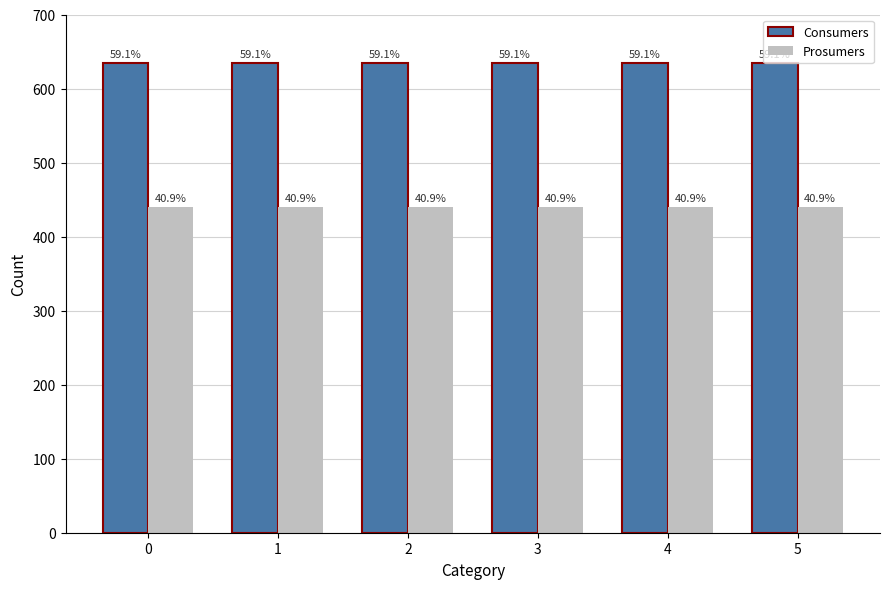

Are the bars grouped side by side (vs. stacked)?

Yes